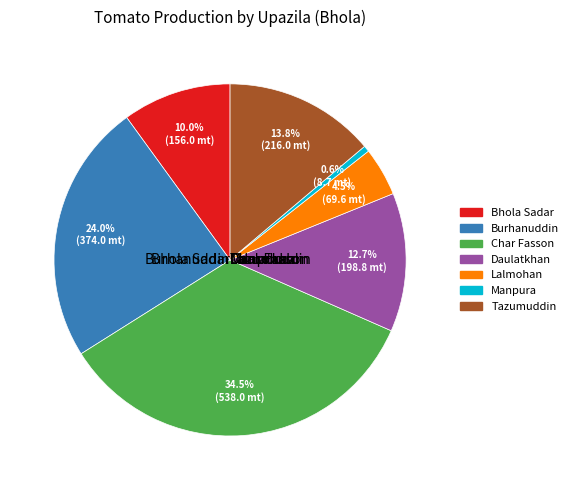

How much of the chart is everything except Manpura?

99.4%